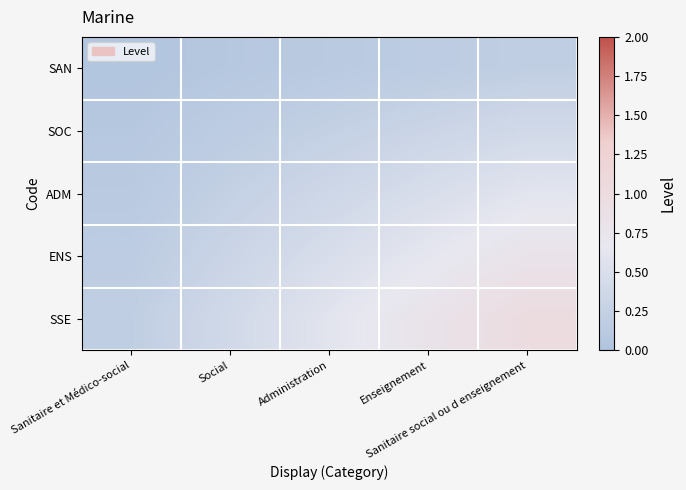

Rank the series at Administration from lowest to highest value.

SAN, SOC, ADM, ENS, SSE